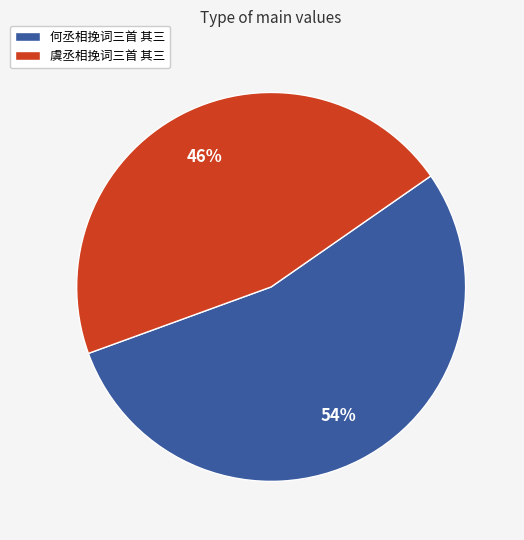

Combined, do 虞丞相挽词三首 其三 and 何丞相挽词三首 其三 account for over 50%?

Yes